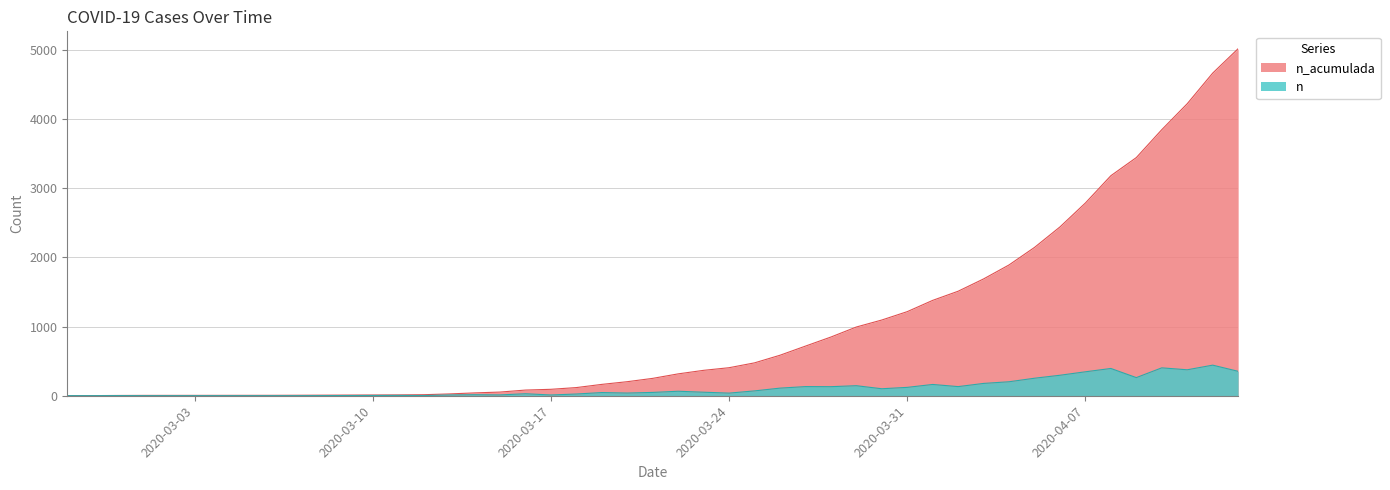

What is the label of the 13th point from the right?

2020-04-01